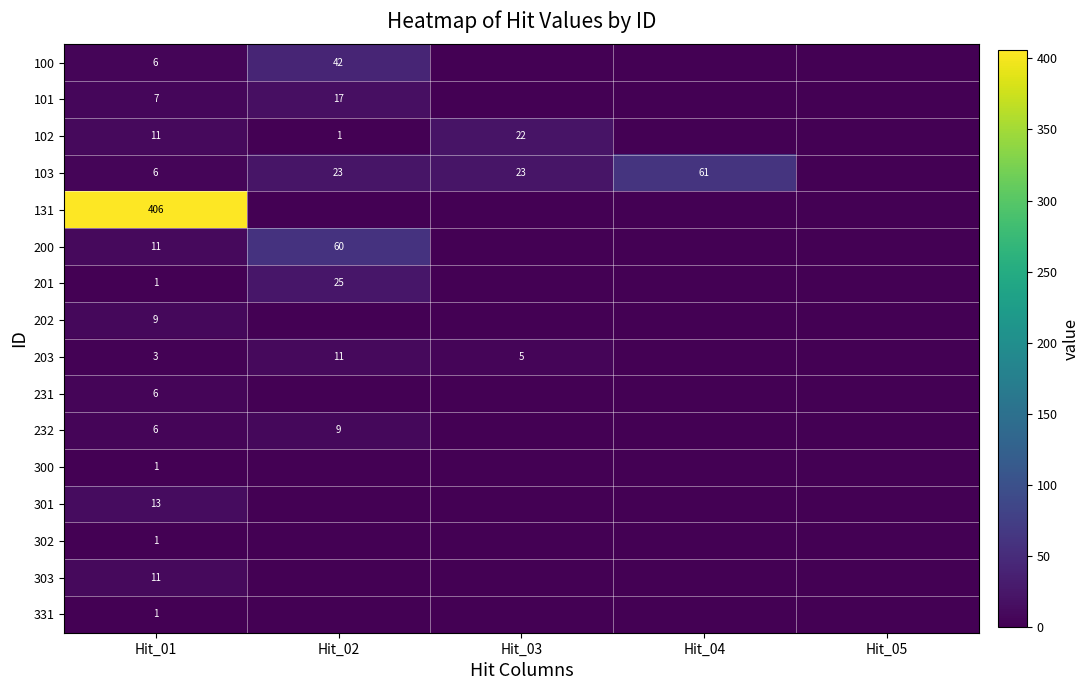

What is the total value across all series at Hit_01?

499